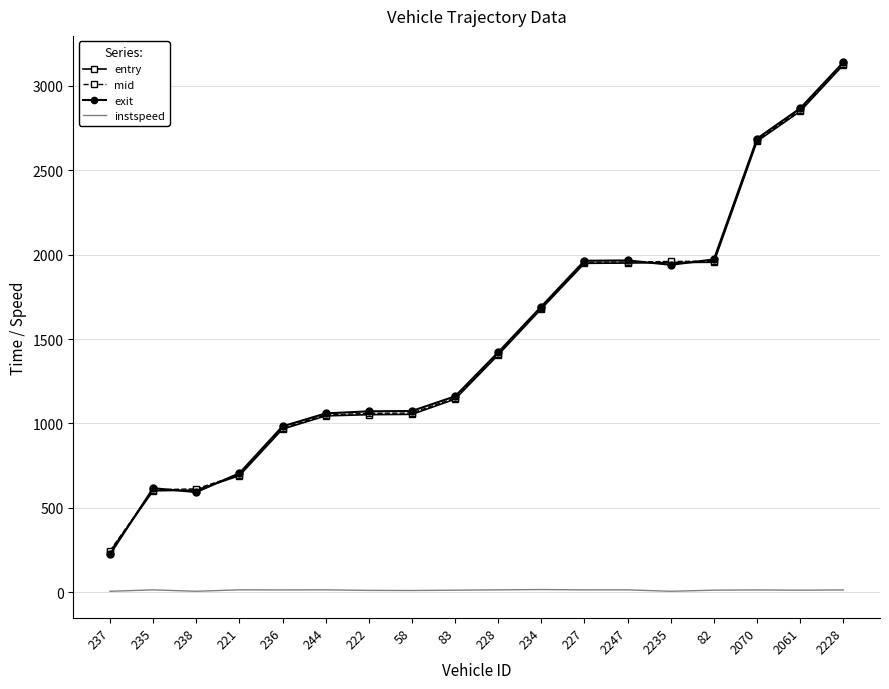

The value of entry at 234 is 1679.1. True or false?

True